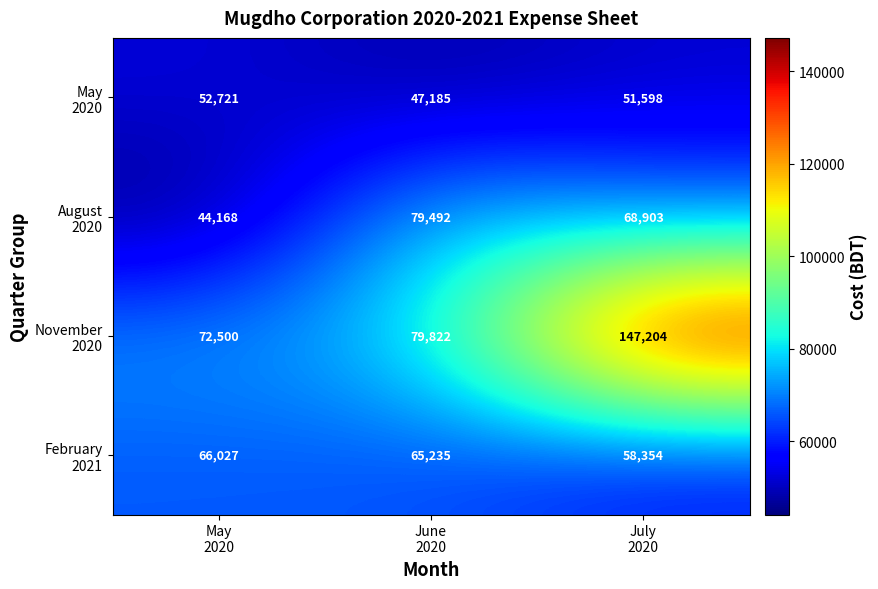

How many categories are shown in the chart?

3